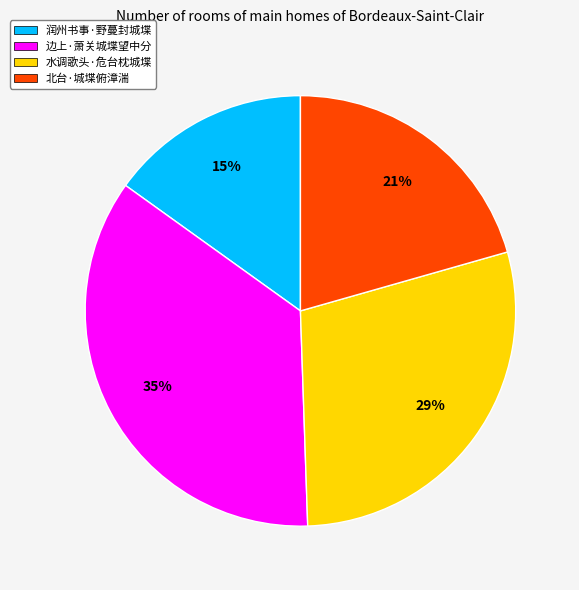

Is it true that 润州书事·野蔓封城堞 is 21% of the pie?

False